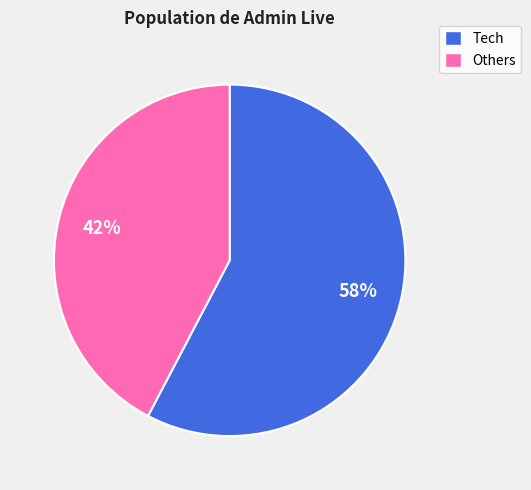

Is there any slice that represents more than half of the pie?

Yes